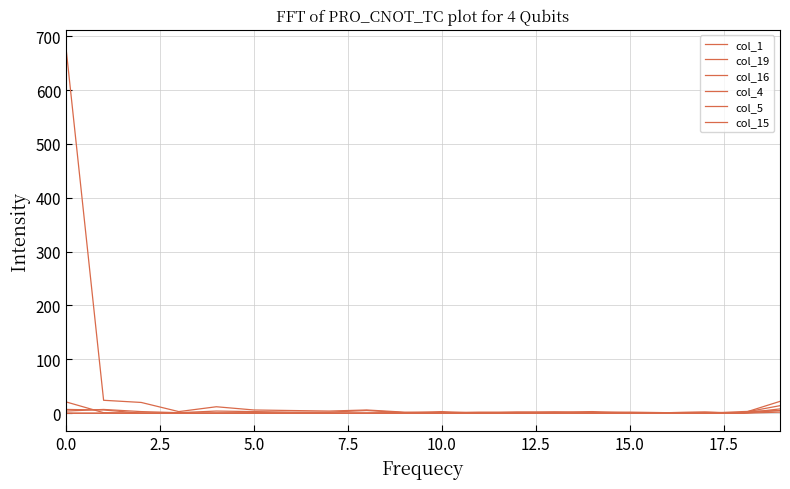

What is the difference between the second highest and second lowest values in the col_5 series?

6